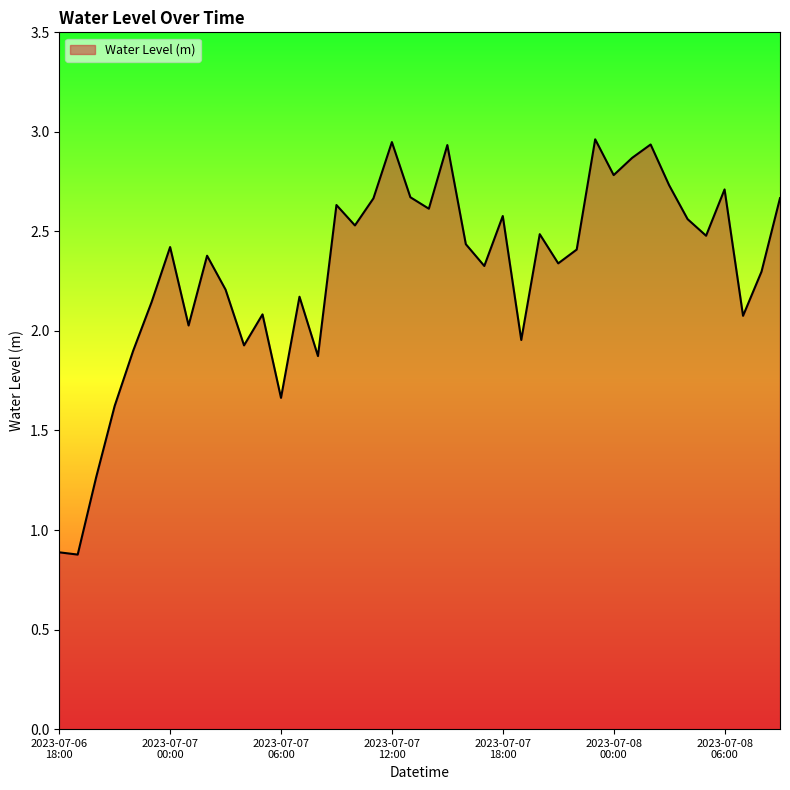

What is the minimum value shown in the chart?

0.9